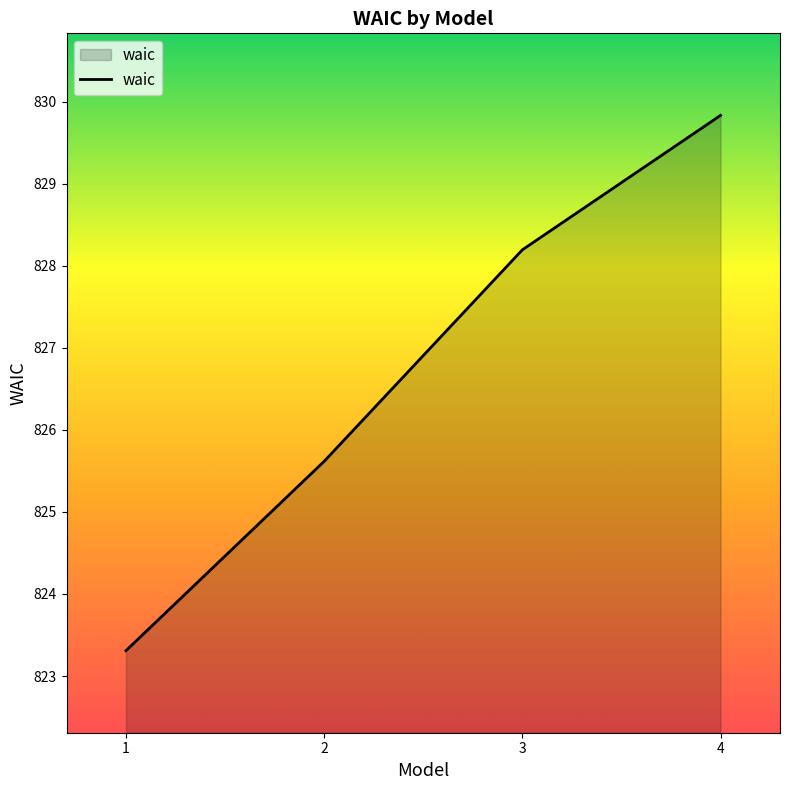

Where is the data nearest to the value 826?

2